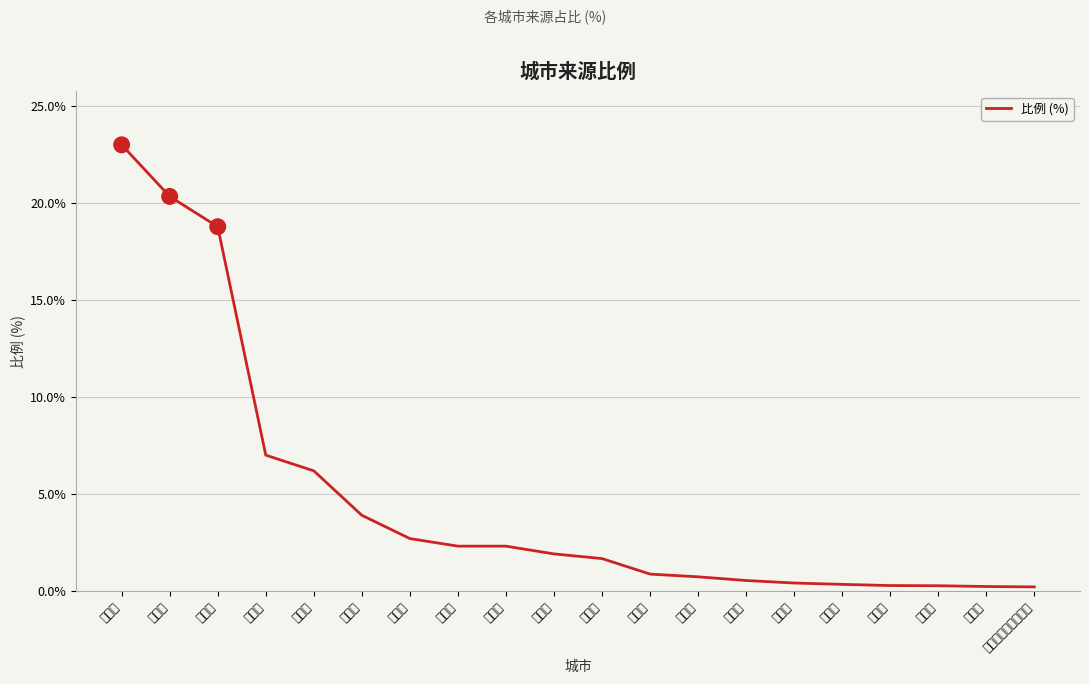

Reading left to right, transcribe all the data shown in this chart.

东莞市=23.0	广州市=20.3	深圳市=18.8	佛山市=7.0	湛江市=6.2	中山市=3.9	惠州市=2.7	玉林市=2.3	珠海市=2.3	阳江市=1.9	江门市=1.7	肇庆市=0.9	云浮市=0.7	南宁市=0.5	清远市=0.4	海口市=0.3	梧州市=0.3	北海市=0.3	三亚市=0.2	文山壮族苗族自治州=0.2